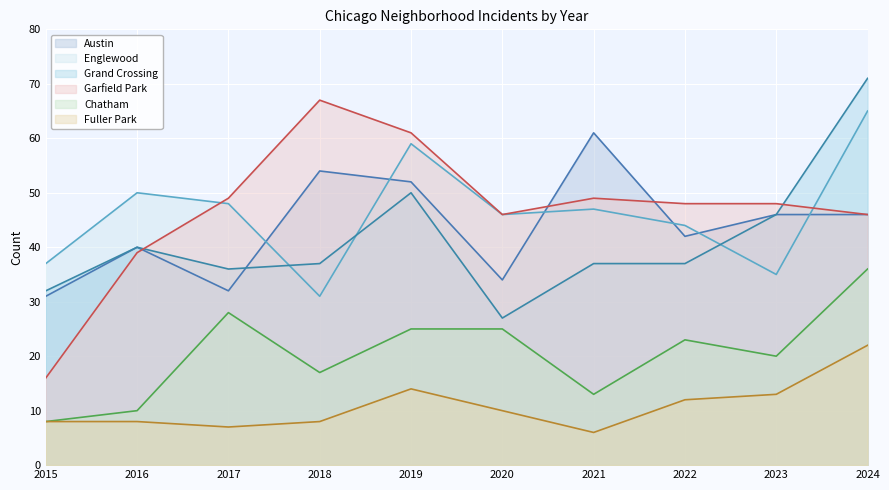

How many lines are shown in the chart?

6